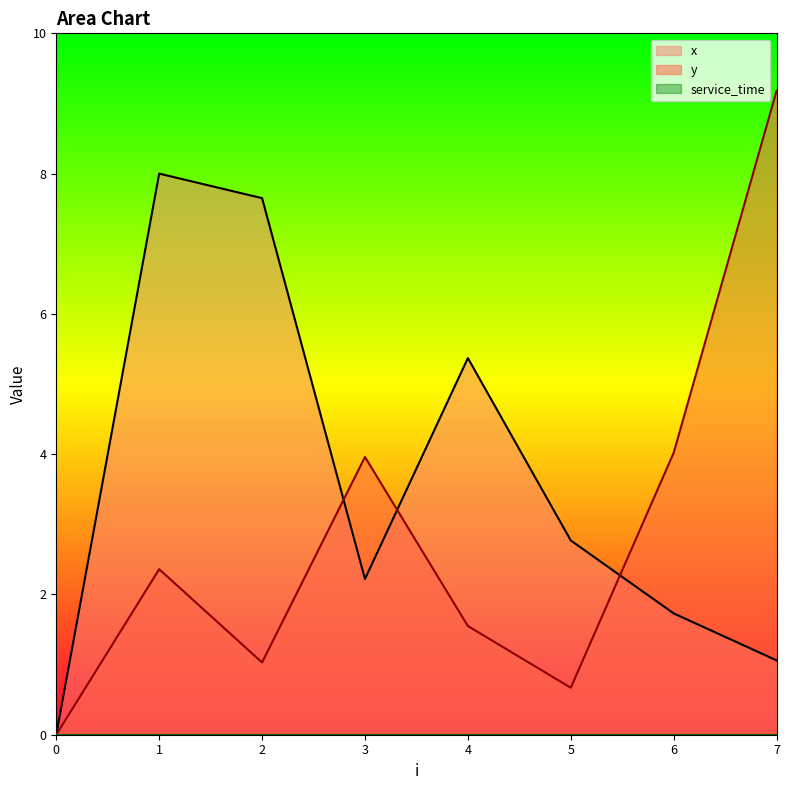

What is the highest value of the x series?

8.0